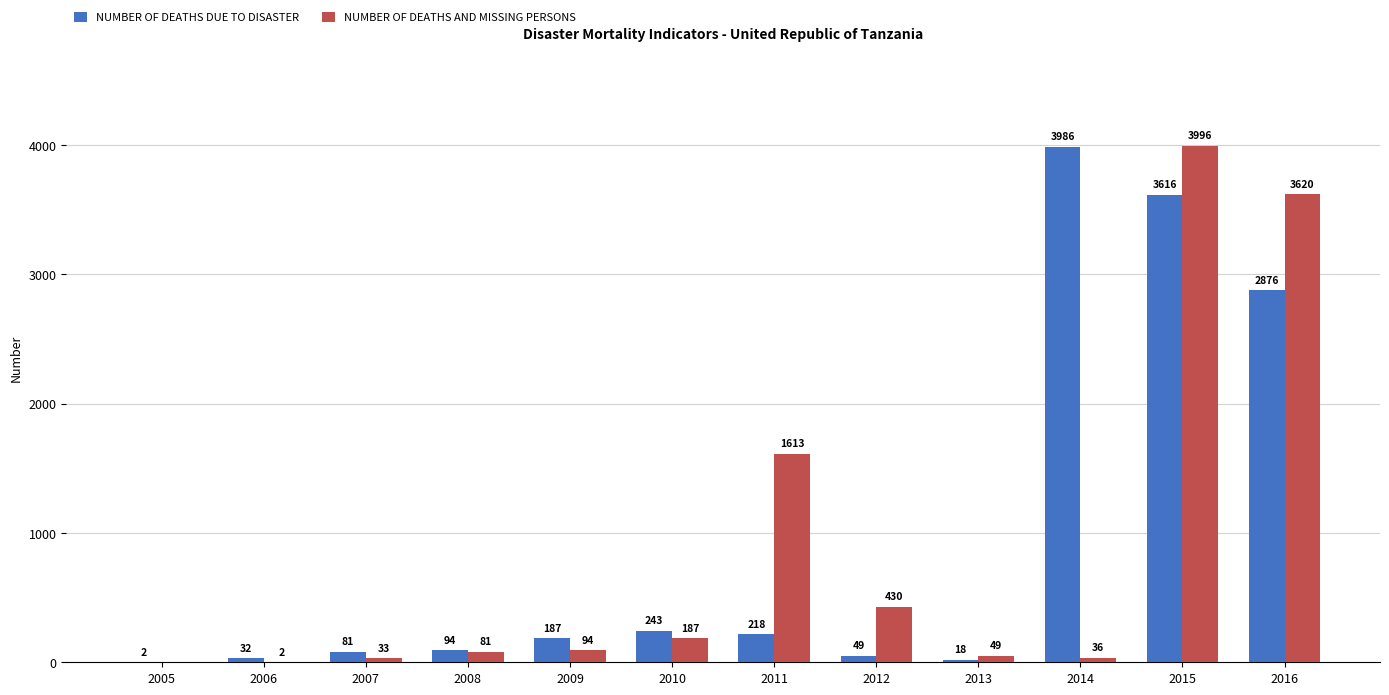

At which label is NUMBER OF DEATHS DUE TO DISASTER closest to 1994?

2016